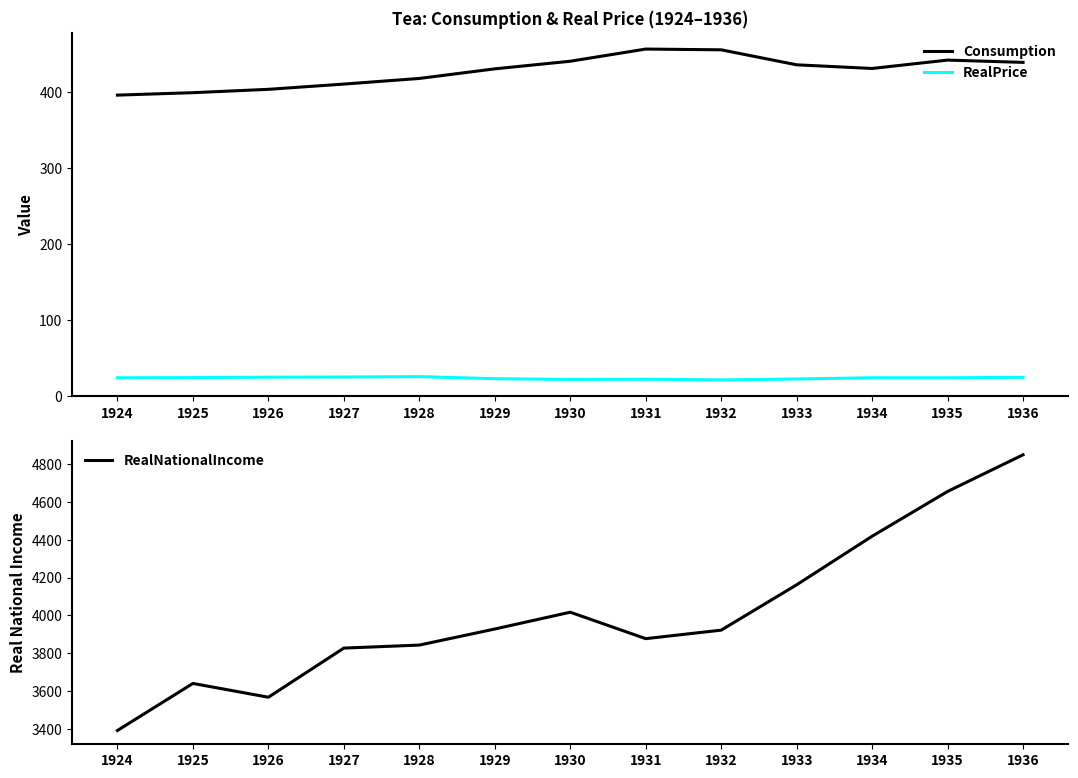

What is the value of the RealPrice point at the 8th from the left?

22.3